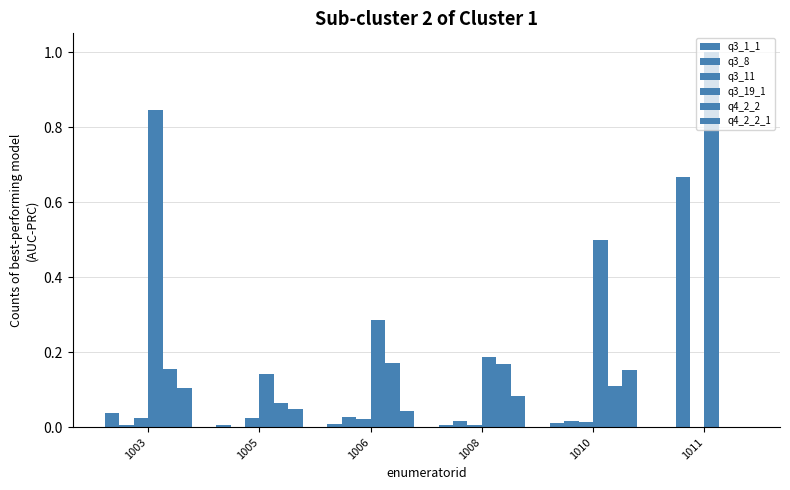

How many groups of bars are there?

6